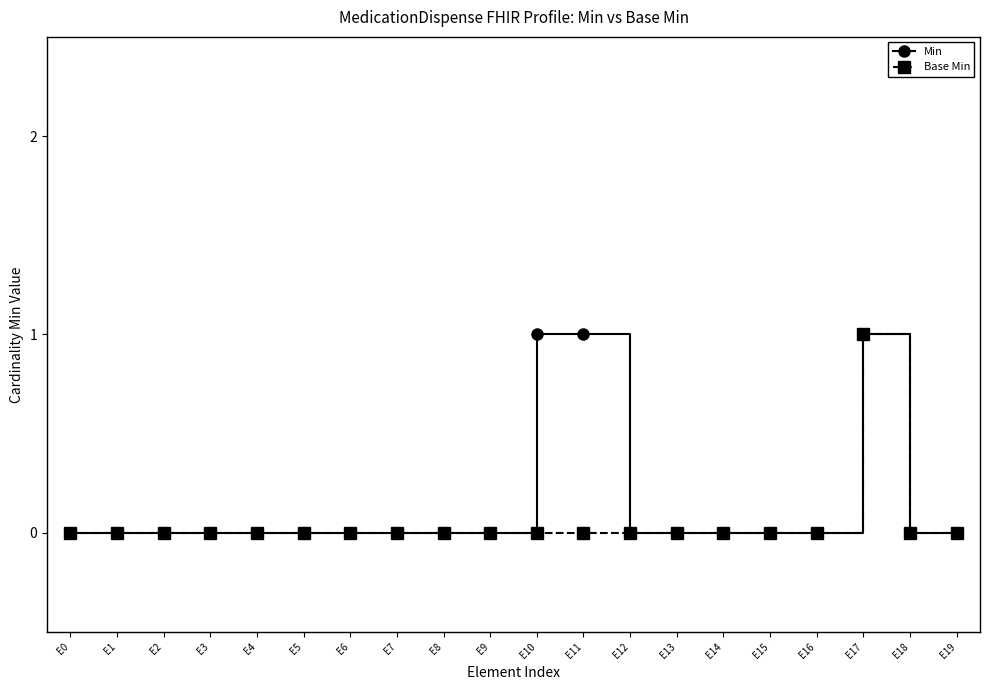

Is this an area chart (filled region under the line)?

No